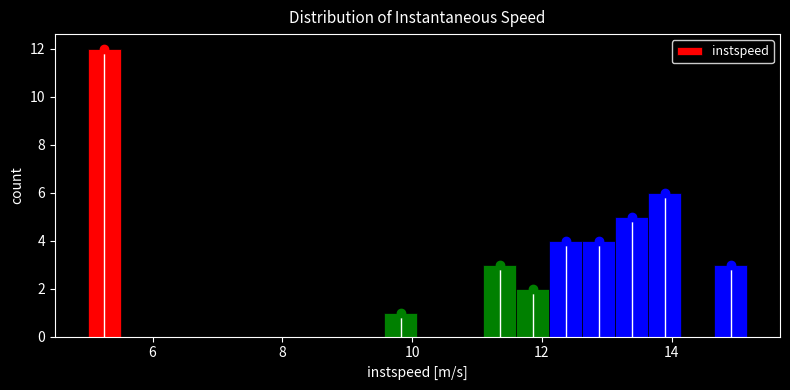

Around what value on the x-axis is the tallest bar? Give the approximate position of its centre, as read against the axis.

5.2